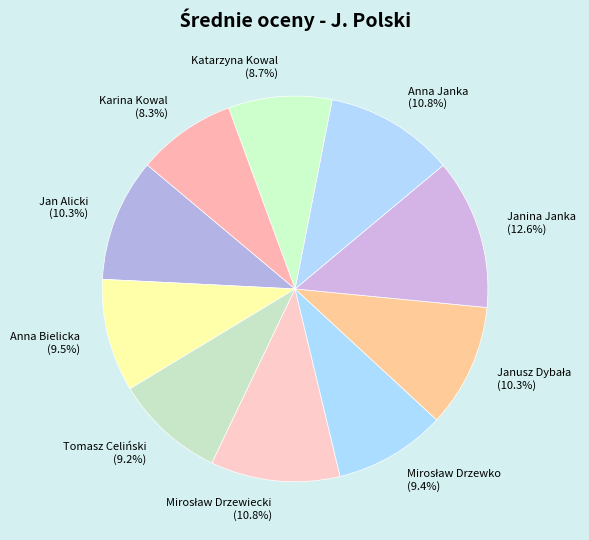

To the nearest percent, what portion does Anna Janka represent?

11%